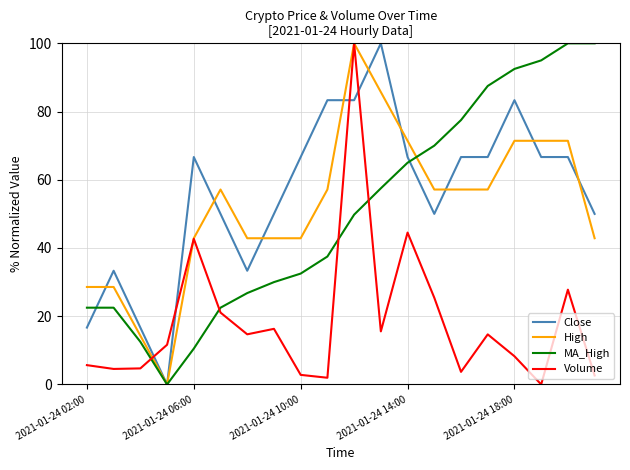

After their last crossing, which series has the higher values: MA_High or Volume?

MA_High